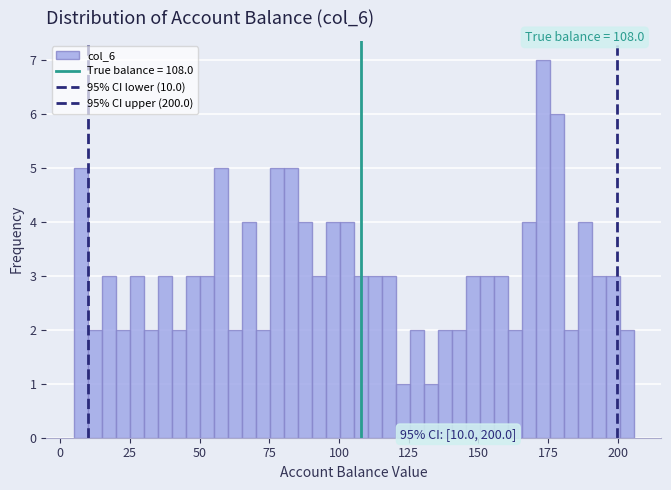

Around what value on the x-axis is the tallest bar? Give the approximate position of its centre, as read against the axis.

175